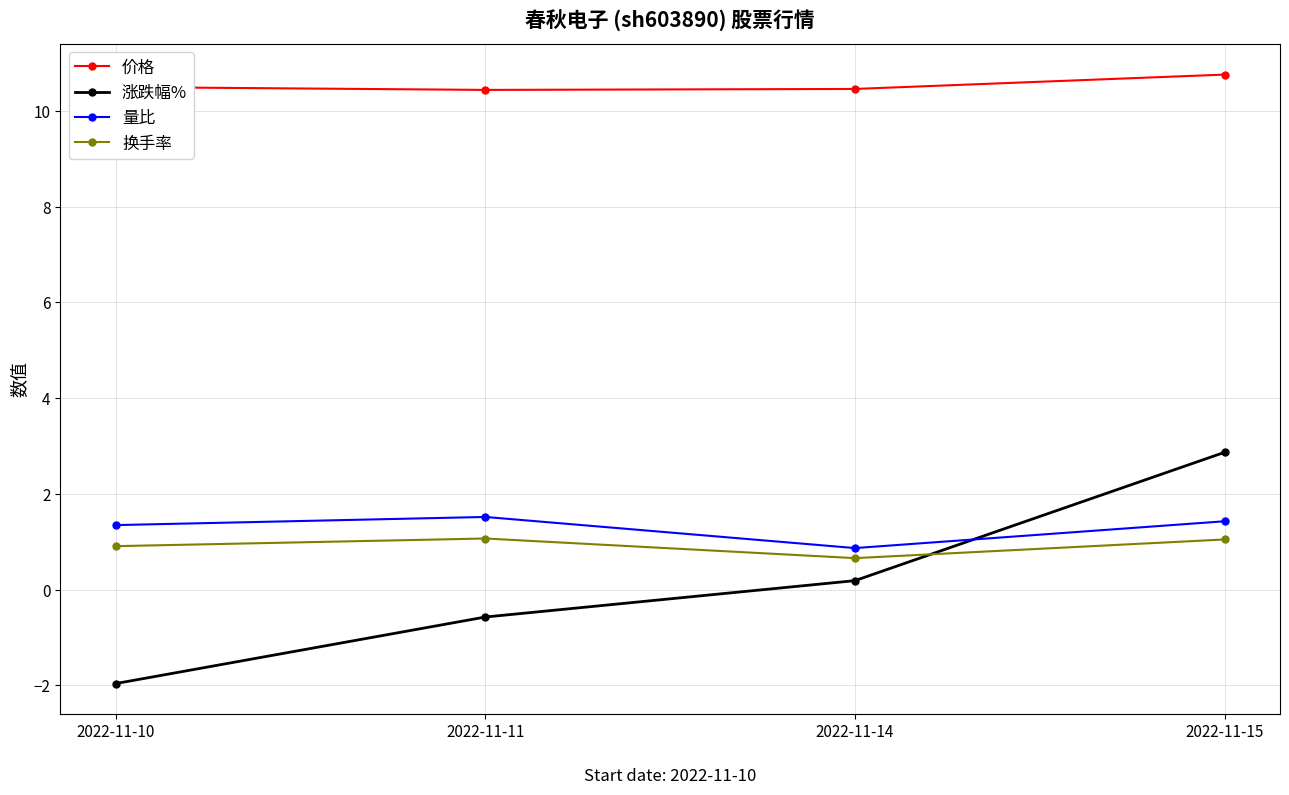

How many 换手率 values are between 0 and 1?

2